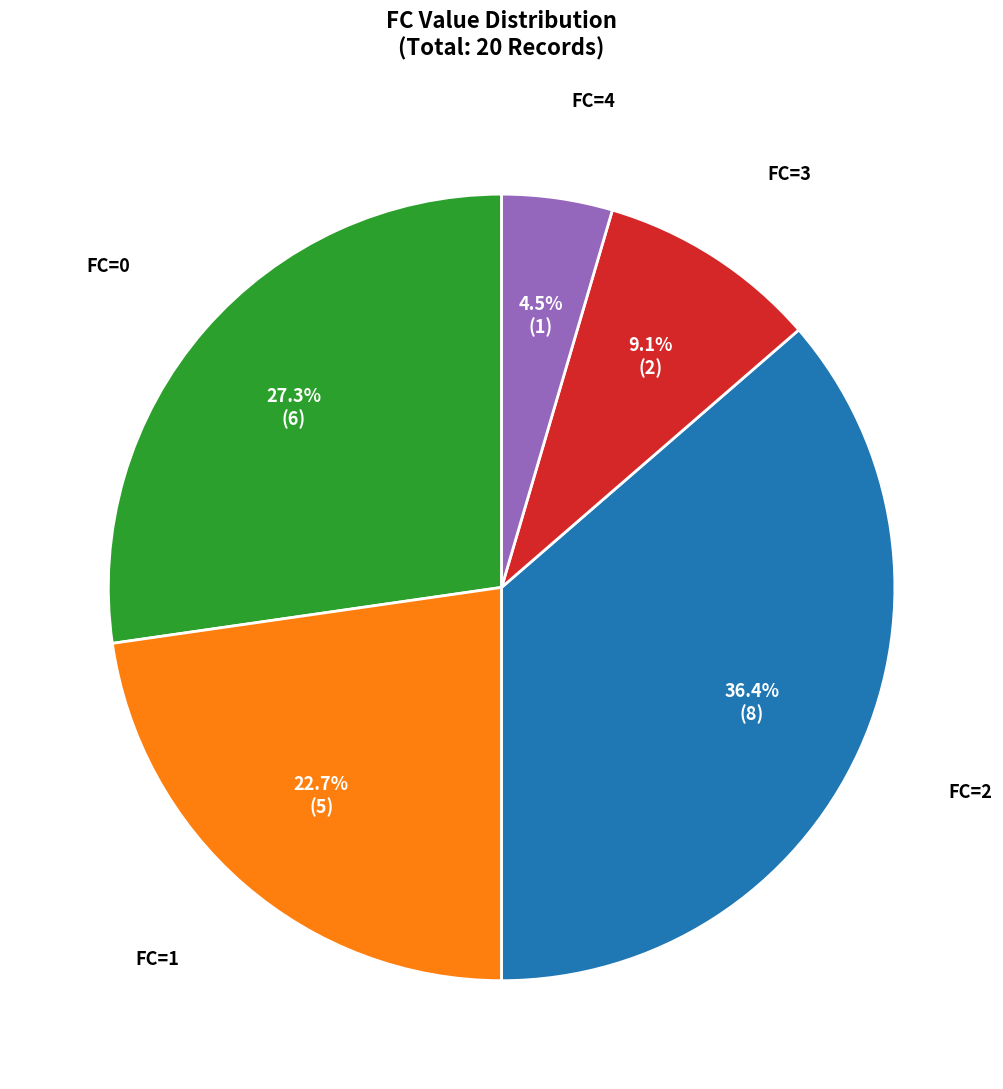

How many segments does this pie chart have?

5